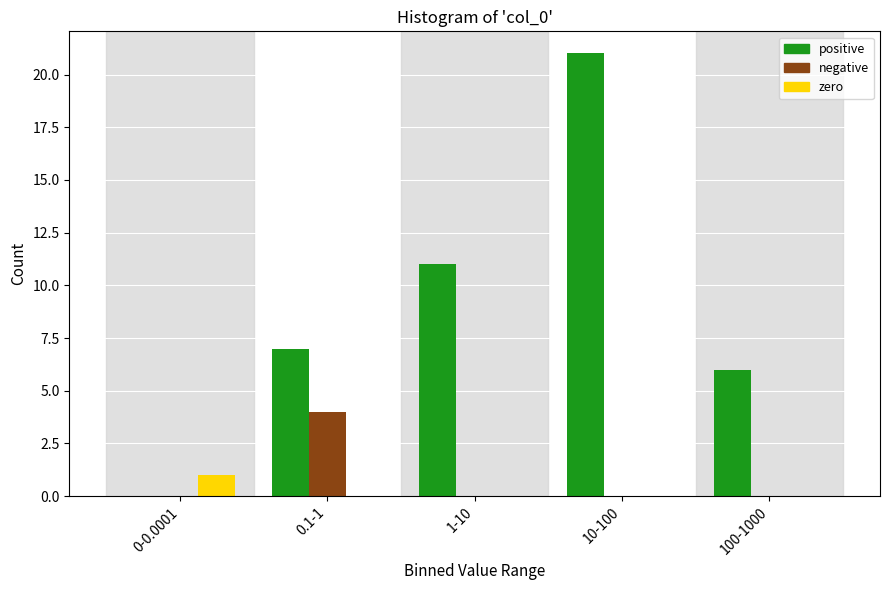

Reading left to right, transcribe all the data shown in this chart.

positive: 0-0.0001=0	0.1-1=7	1-10=11	10-100=21	100-1000=6
negative: 0-0.0001=0	0.1-1=4	1-10=0	10-100=0	100-1000=0
zero: 0-0.0001=1	0.1-1=0	1-10=0	10-100=0	100-1000=0